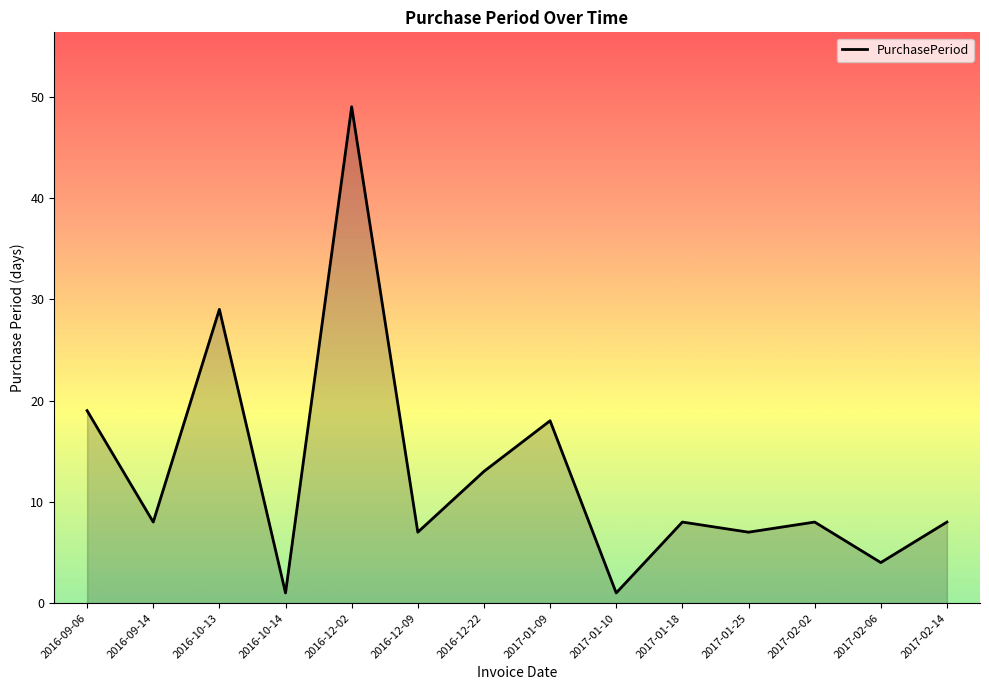

Does the chart have visible grid lines?

No